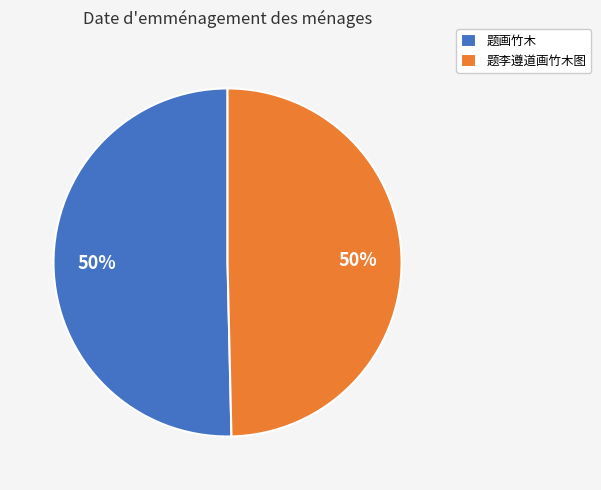

To the nearest percent, what percentage of the pie is 题画竹木?

50%